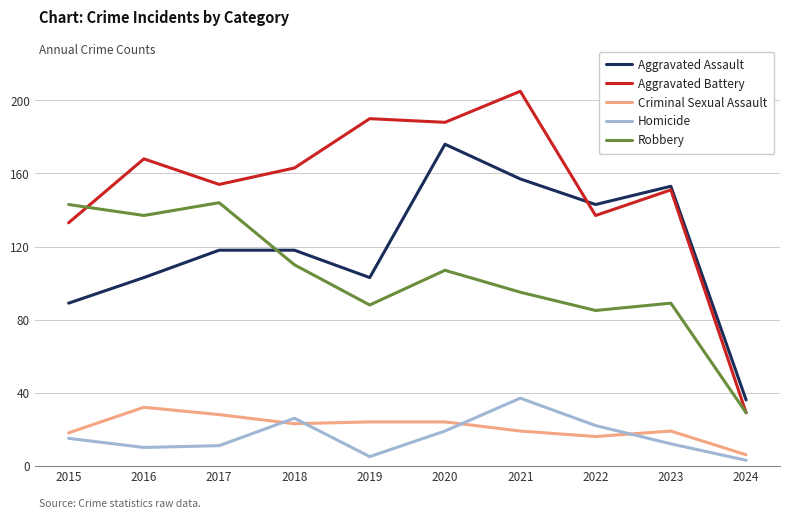

Which series has the widest spread of values?

Aggravated Battery